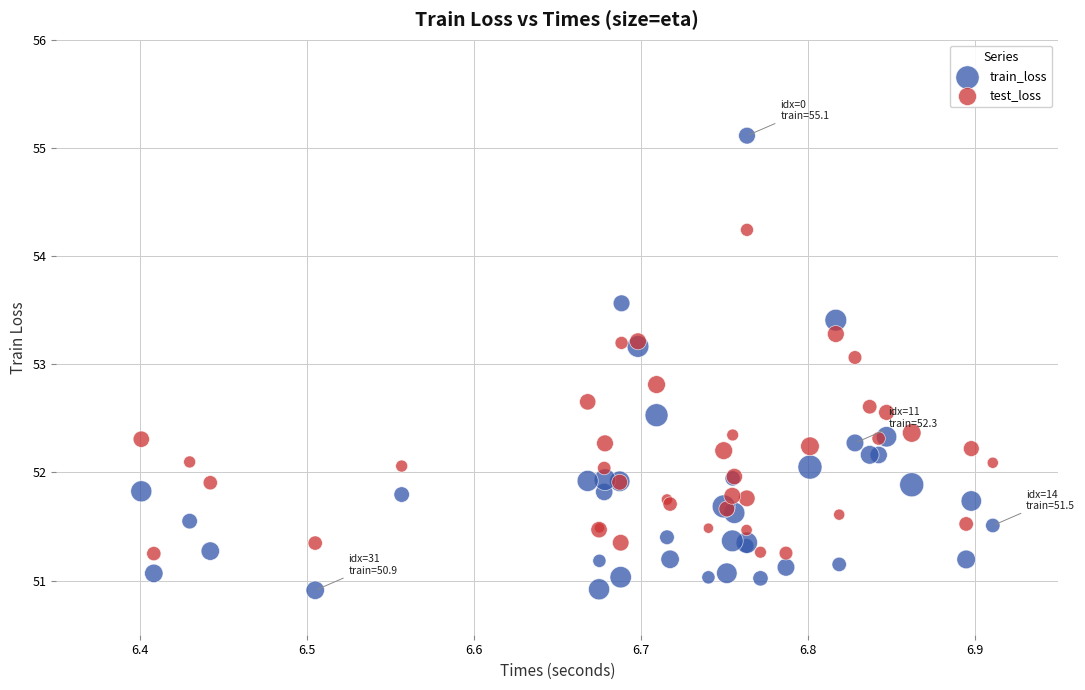

In the train_loss series, what Y value is closest to 53?

53.2